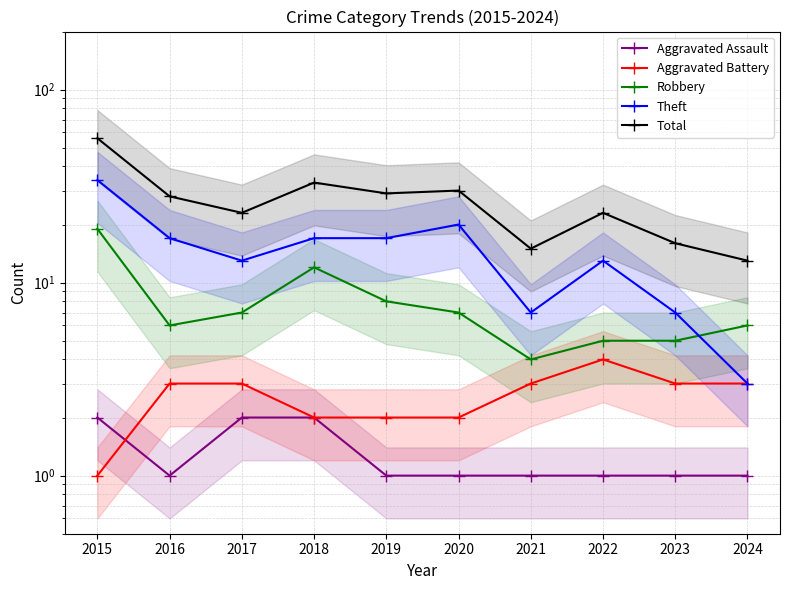

What is the smallest value displayed?

1